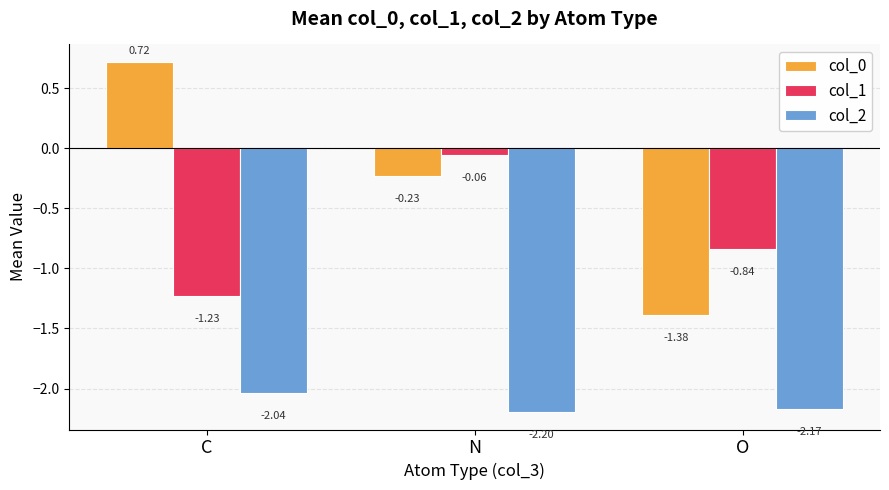

What is the average value of the col_0 series?

-0.3